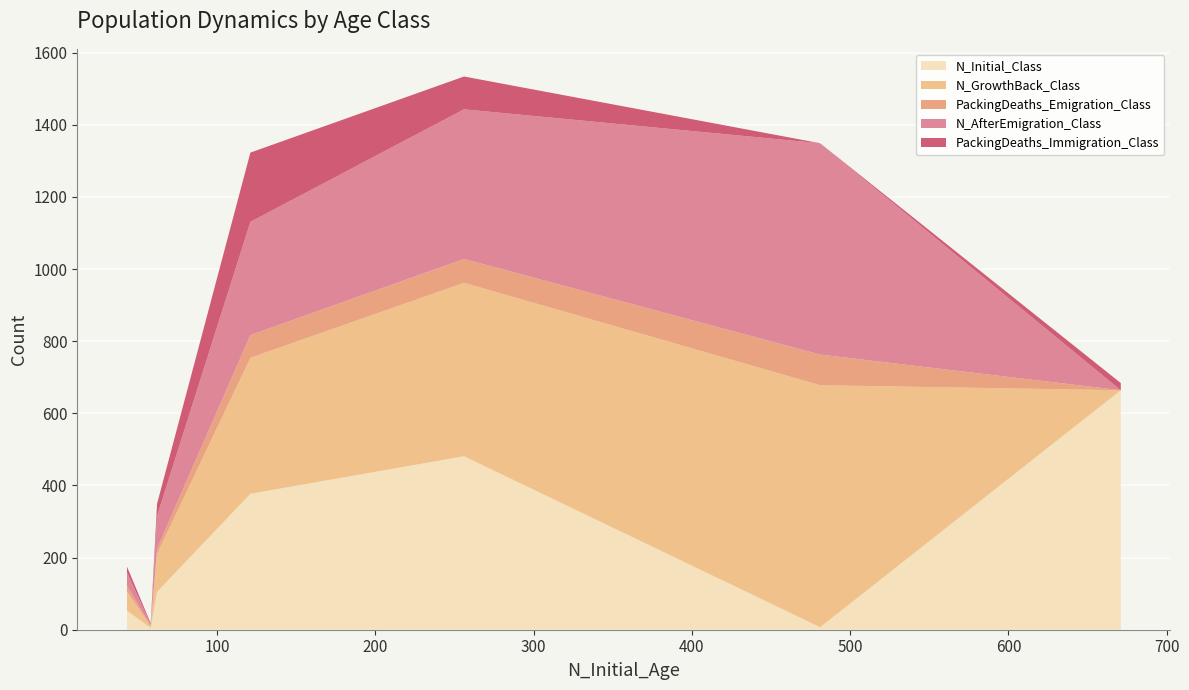

What is the maximum value for N_Initial_Class?

664